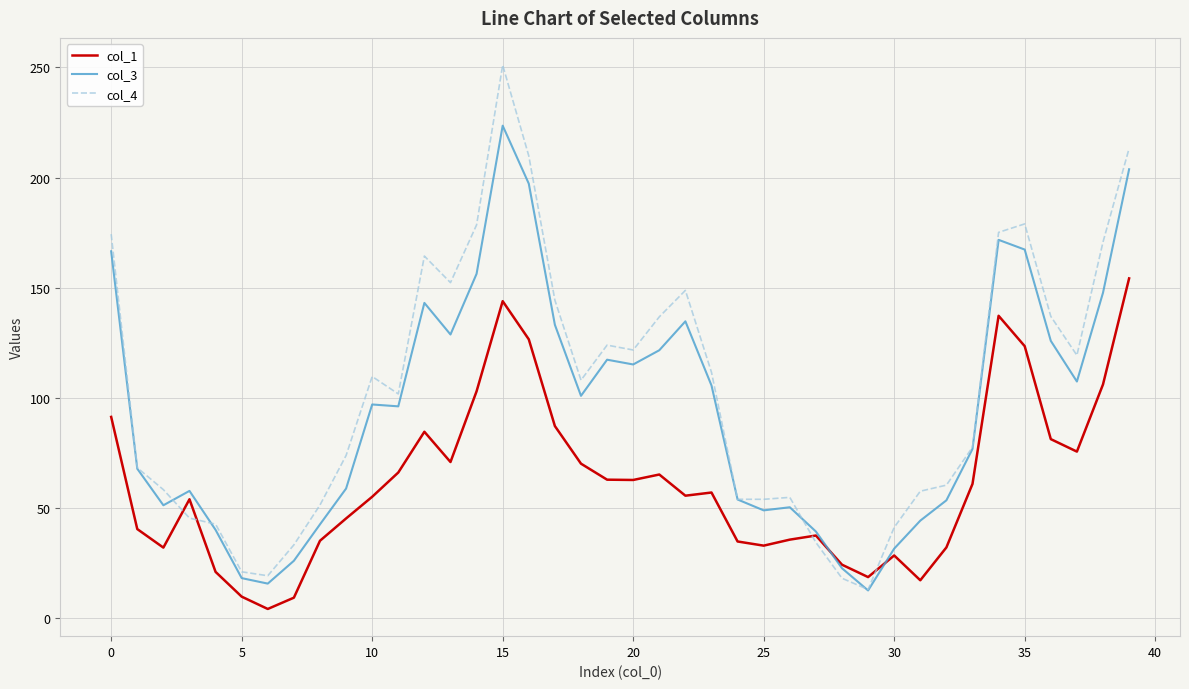

What is the minimum value for col_4?

13.1